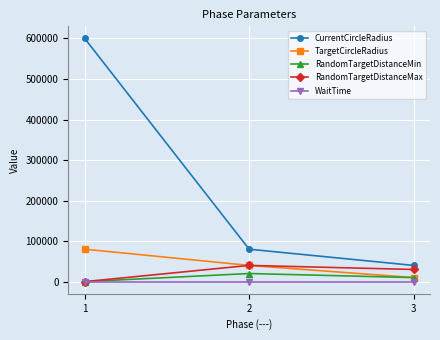

The value of RandomTargetDistanceMax at 2 is 40000. True or false?

True